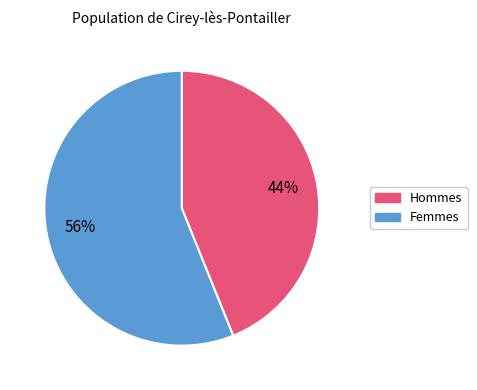

To the nearest percent, what is the difference between the largest and smallest slice percentages?

12%